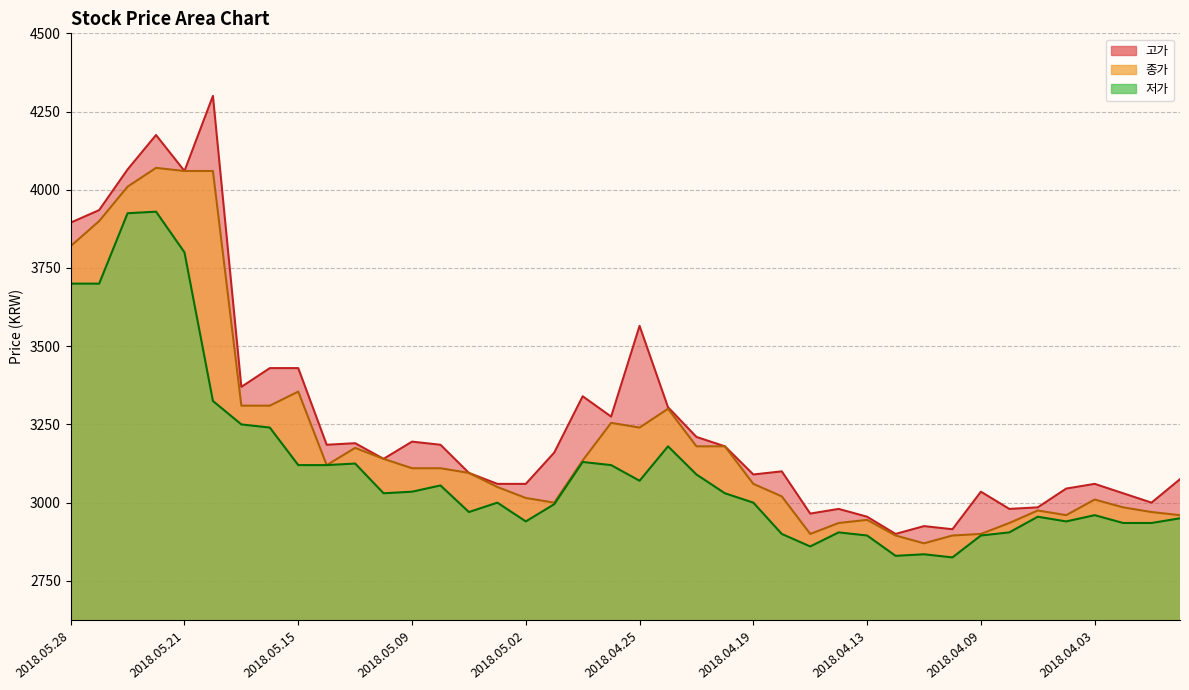

List the series in order of their peak value, highest first.

고가, 종가, 저가